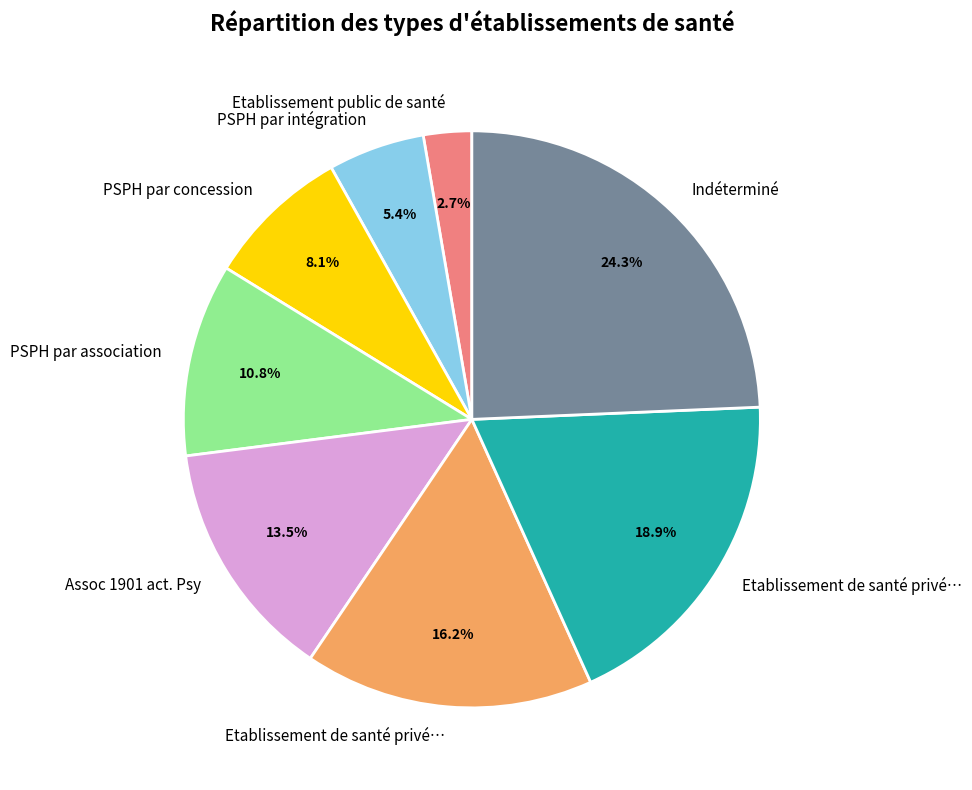

Does any single category account for the majority?

No